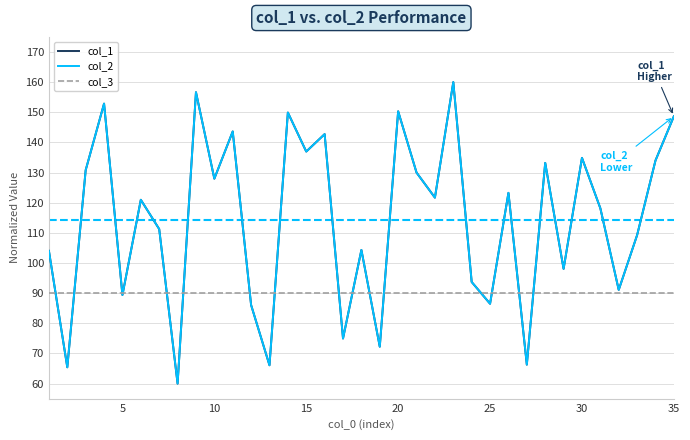

True or false: col_3 has more than 0 interior local peaks.

False